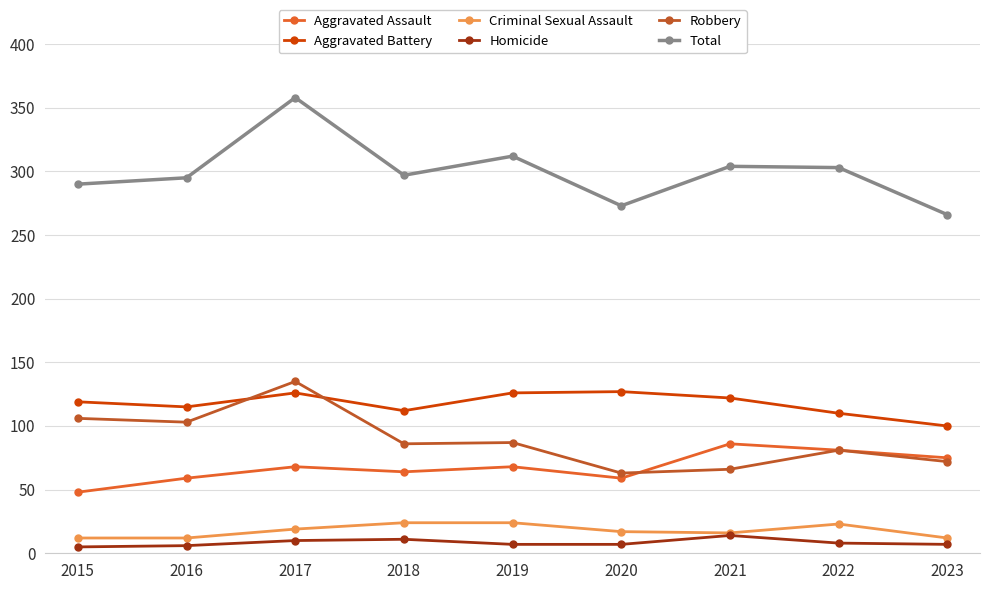

How many interior local peaks does the Total series have?

3